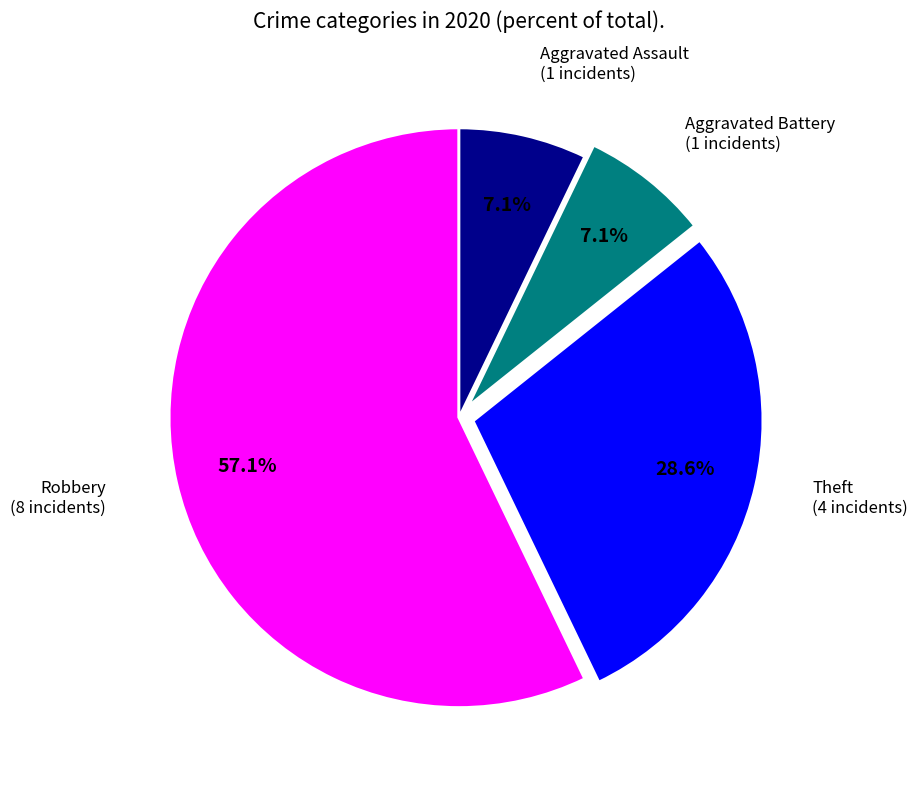

Is there any slice that represents more than half of the pie?

Yes